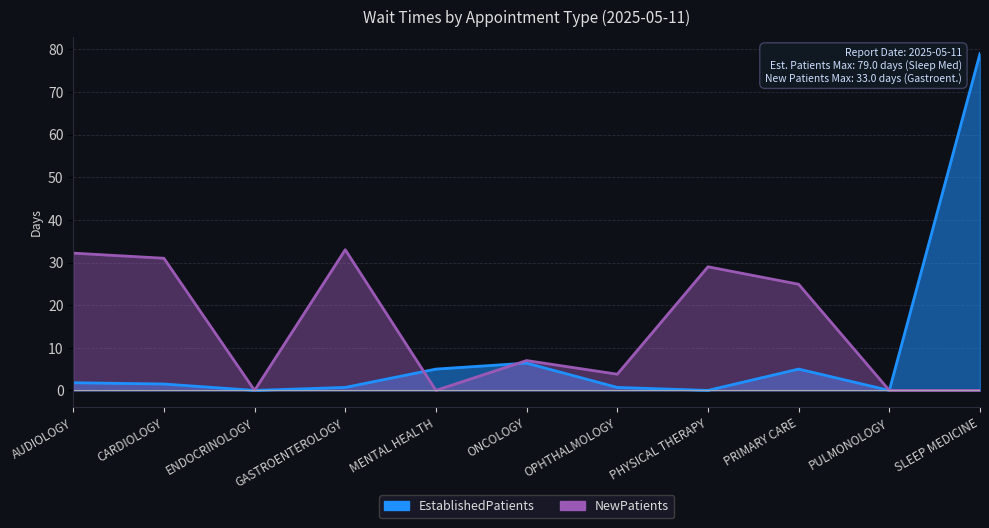

What value does the EstablishedPatients series have at SLEEP MEDICINE?

79.0